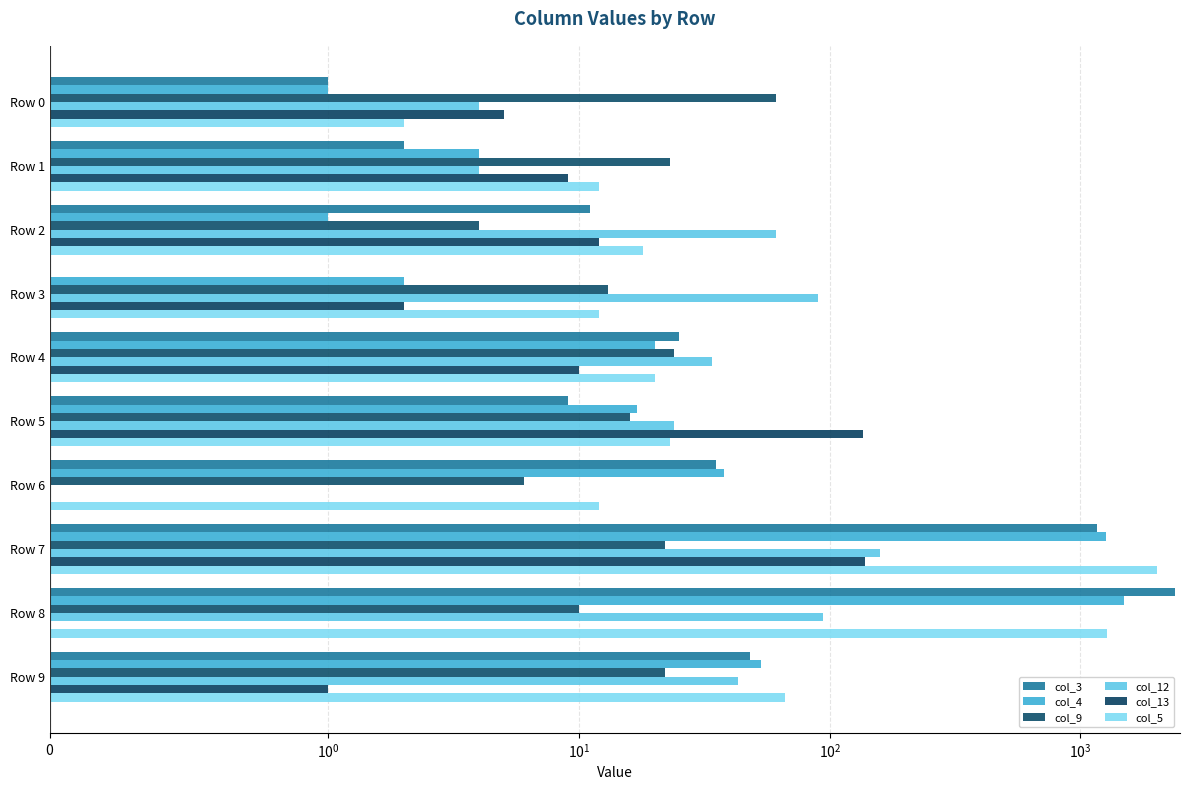

Between Row 6 and Row 8, which is larger?

Row 8